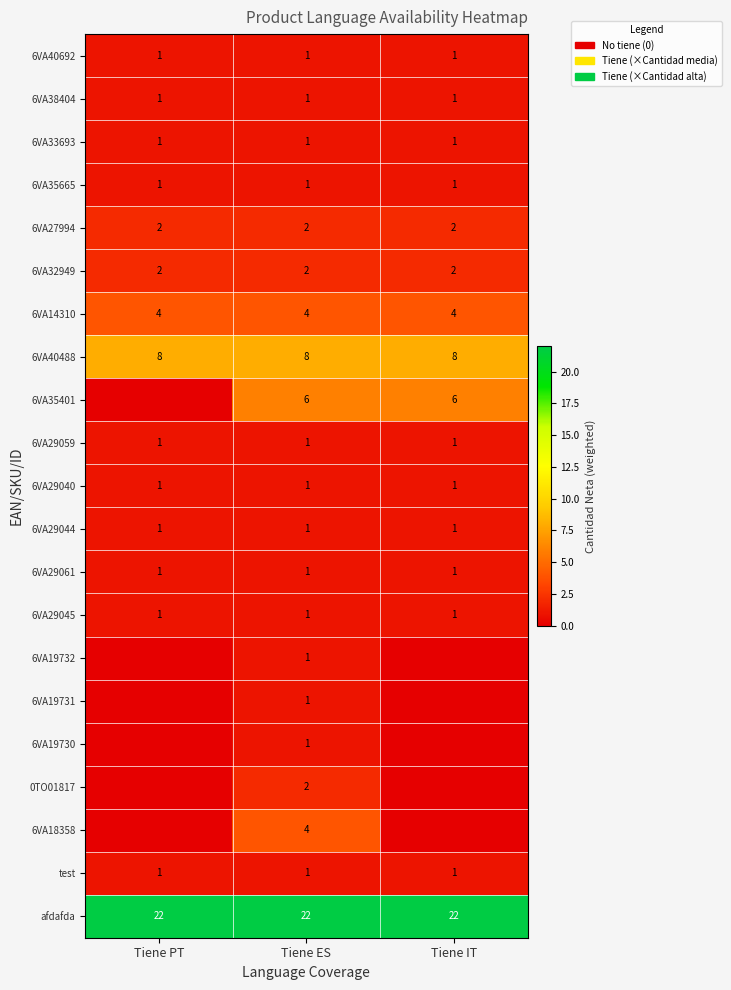

At how many categories does at least one series exceed 8?

3